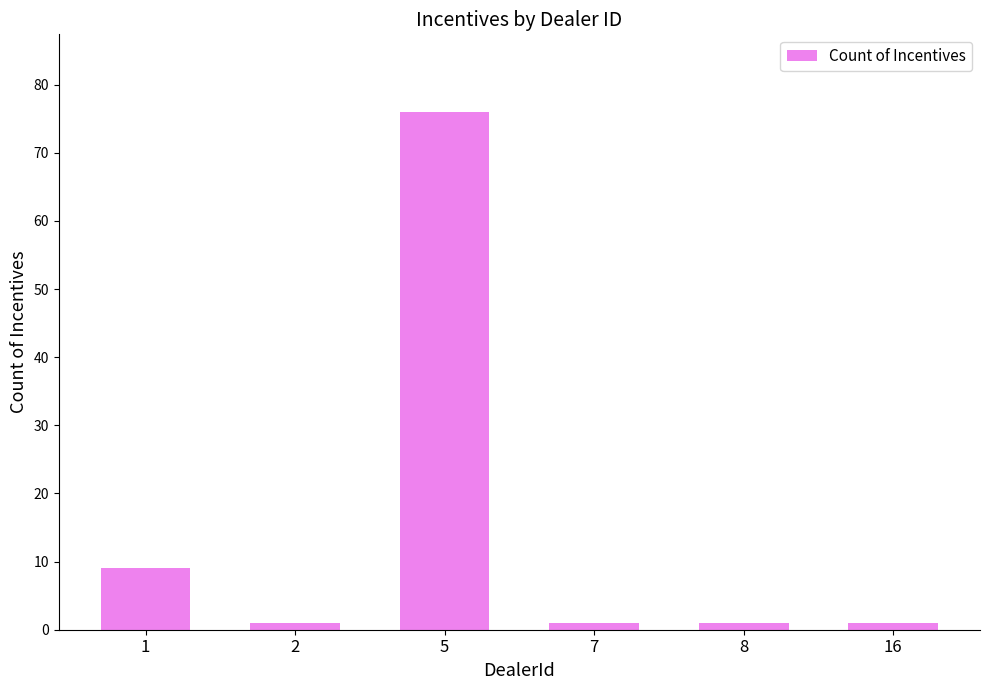

What is the smallest value displayed?

1